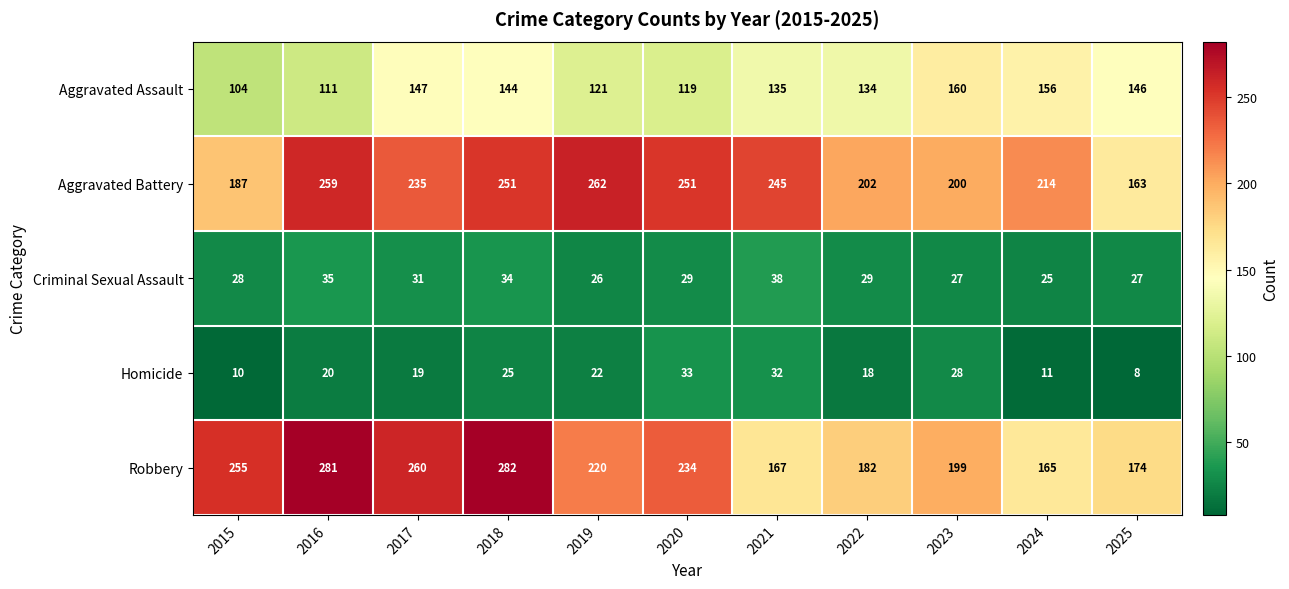

Which series has the widest spread of values?

Robbery